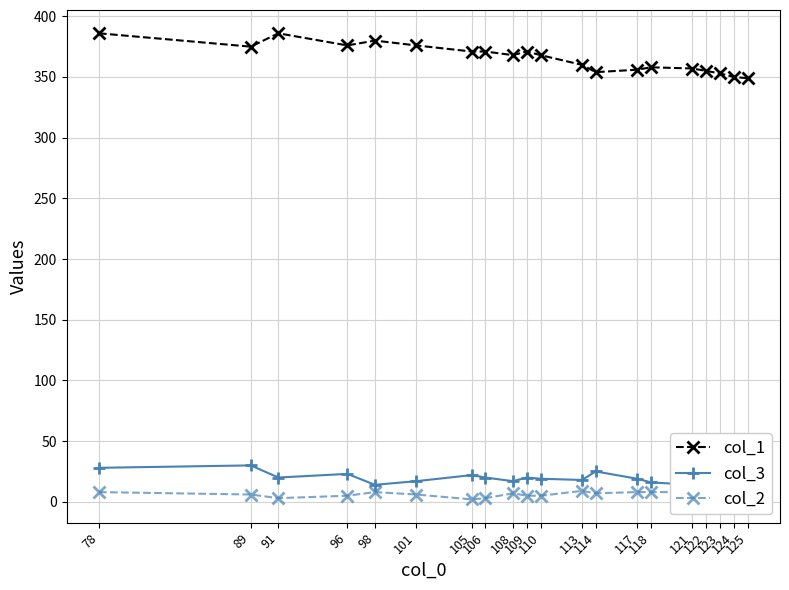

At which category is the sum across all series the highest?

78